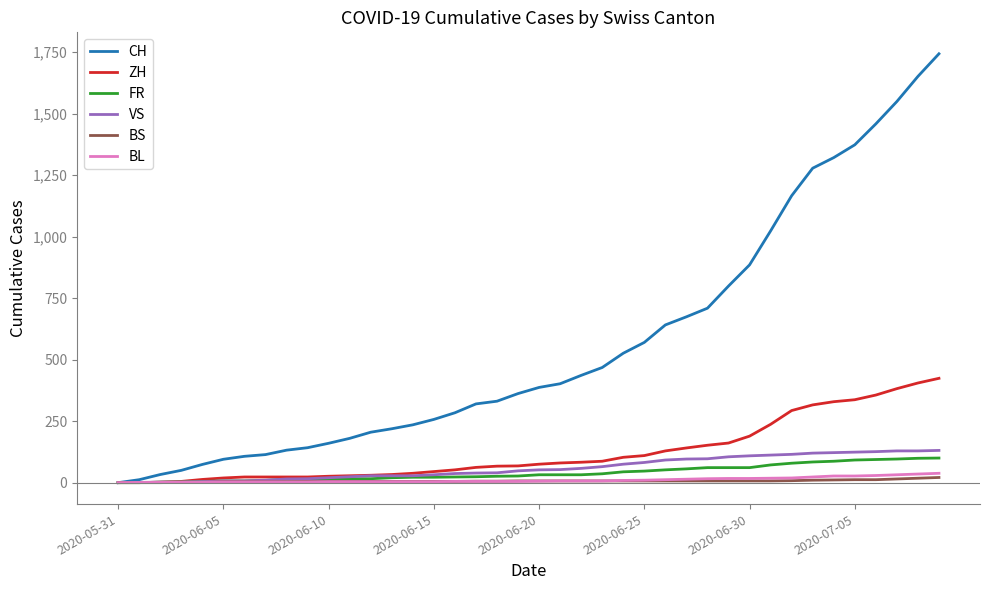

Which series has the largest range (max minus min)?

CH